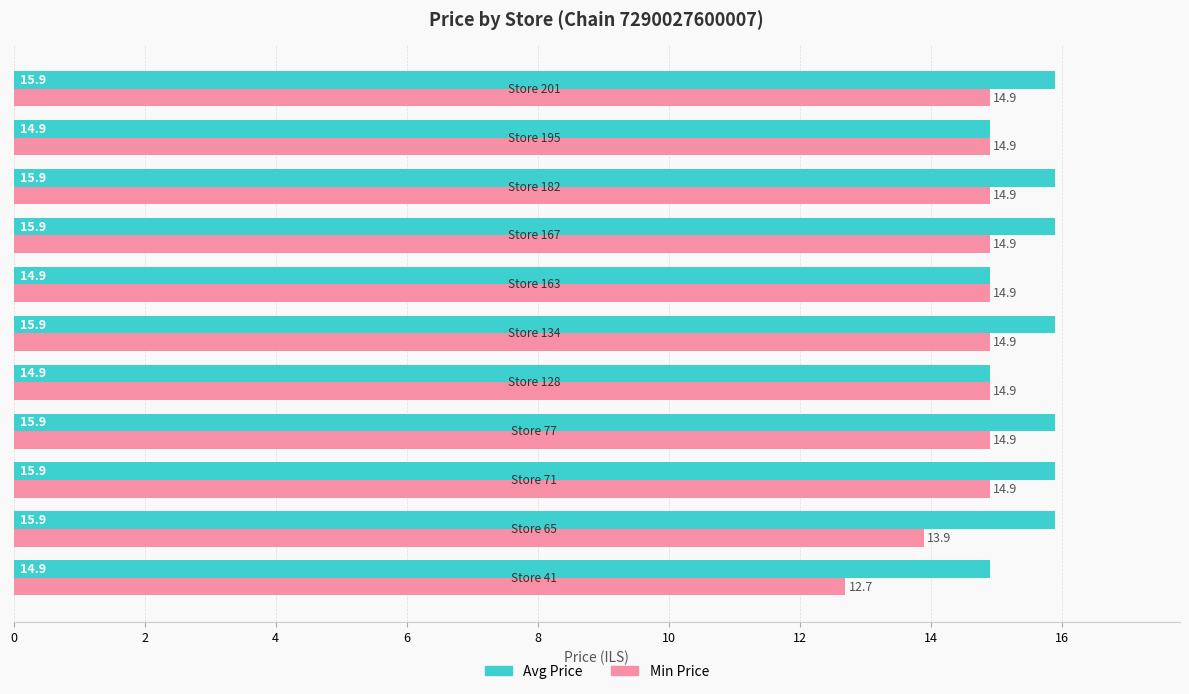

What is the maximum value for Min Price?

14.9